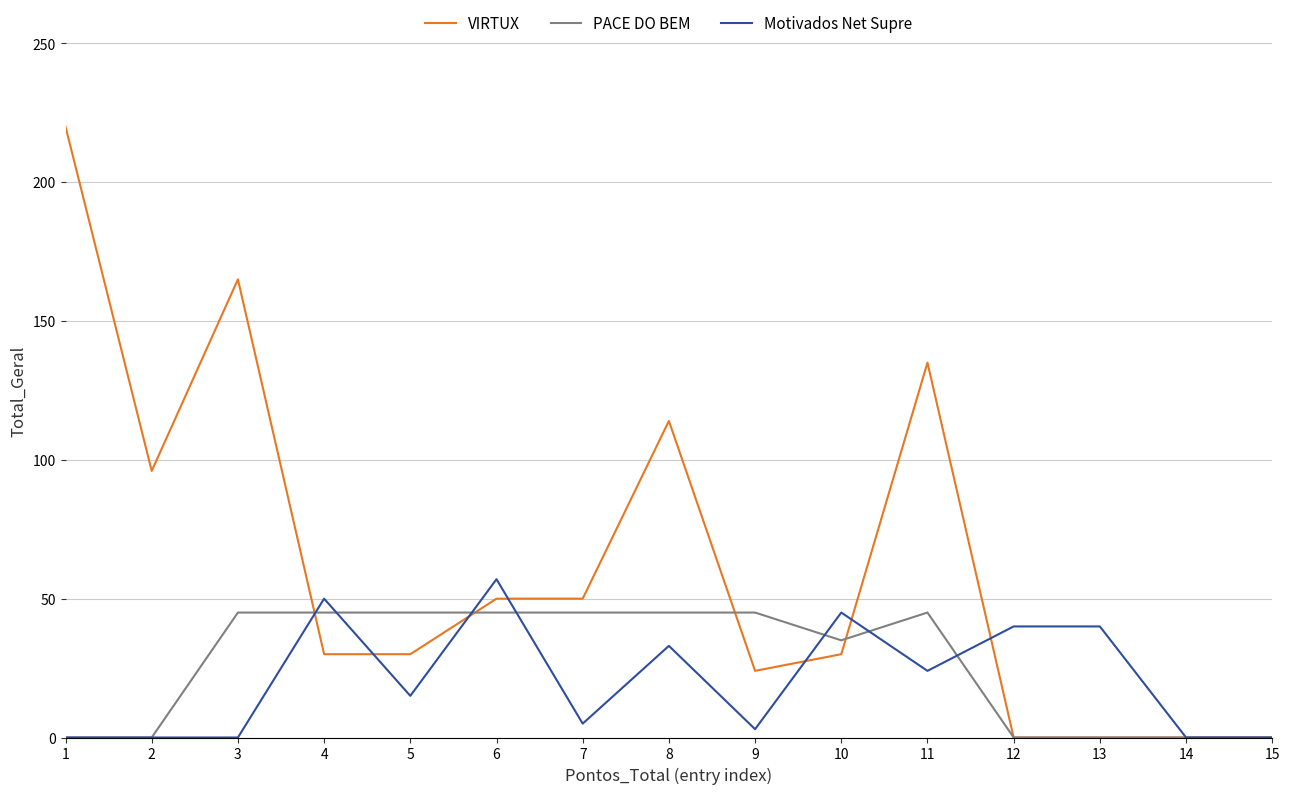

How many series are shown in this chart?

3